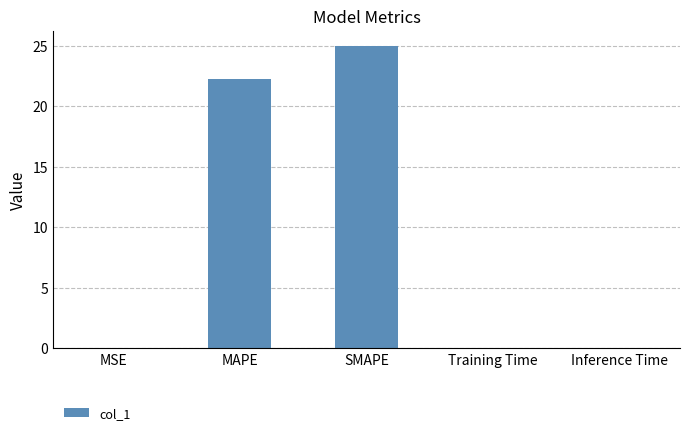

What is the sum of all values?

47.2